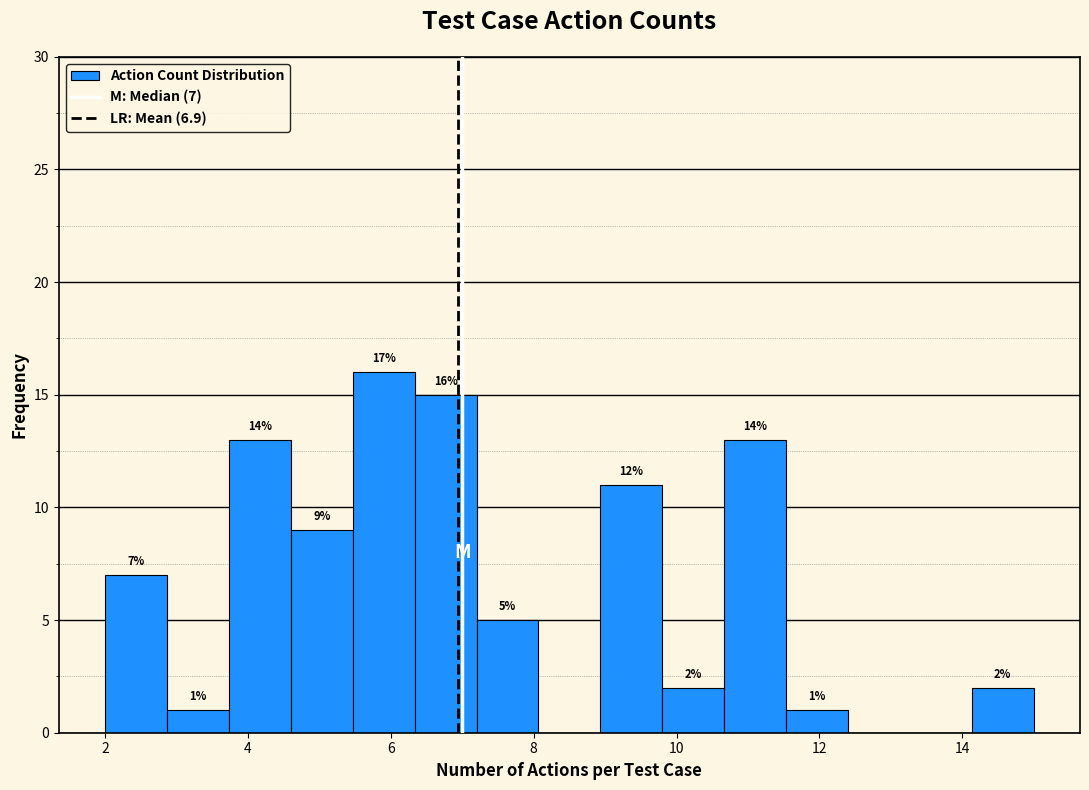

Which range on the x-axis has the tallest bar?

5.4 to 6.4